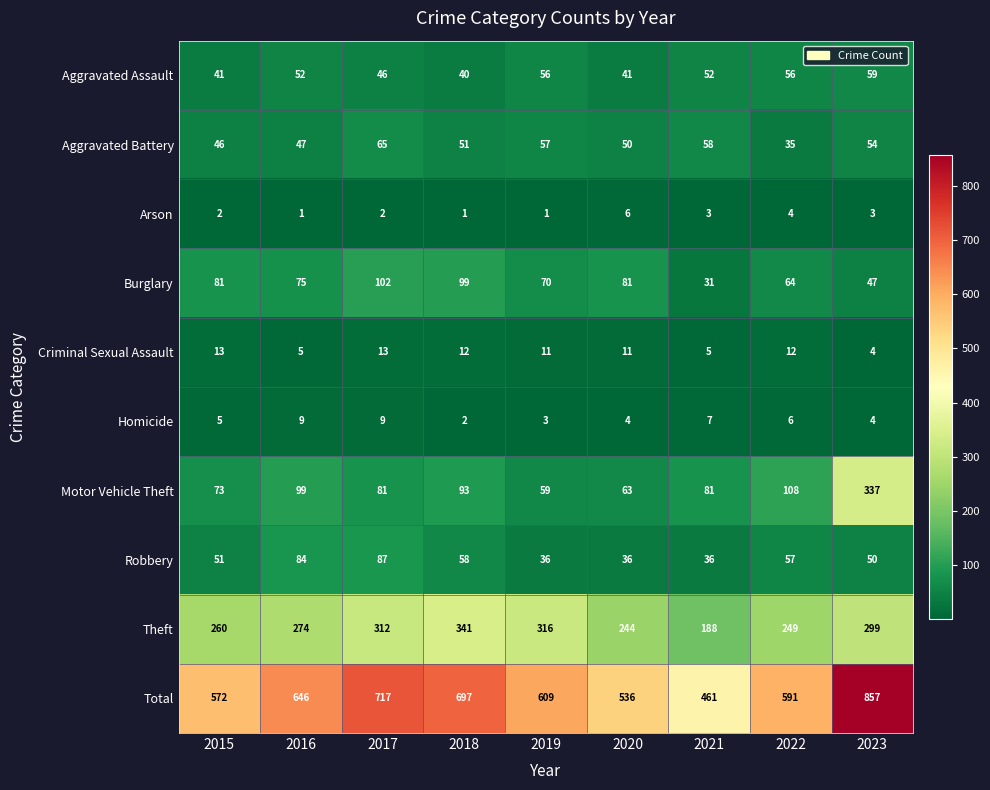

Where is Theft nearest to the value 264?

2015